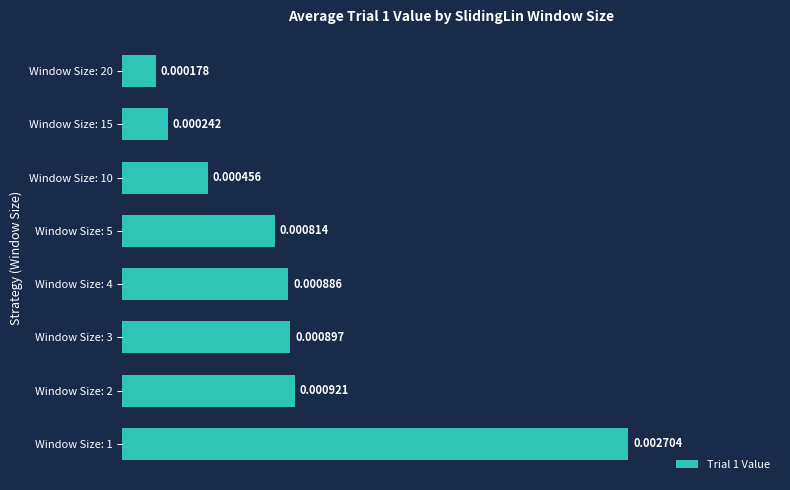

Rank the categories by value from highest to lowest.

Window Size: 1, Window Size: 2, Window Size: 3, Window Size: 4, Window Size: 5, Window Size: 10, Window Size: 15, Window Size: 20